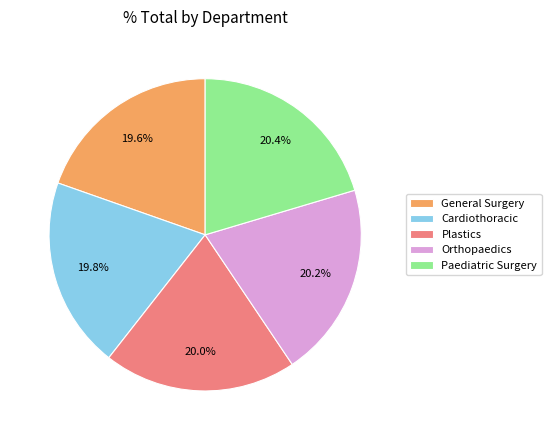

Approximately how many times larger is the value at Orthopaedics compared to Paediatric Surgery?

1.0